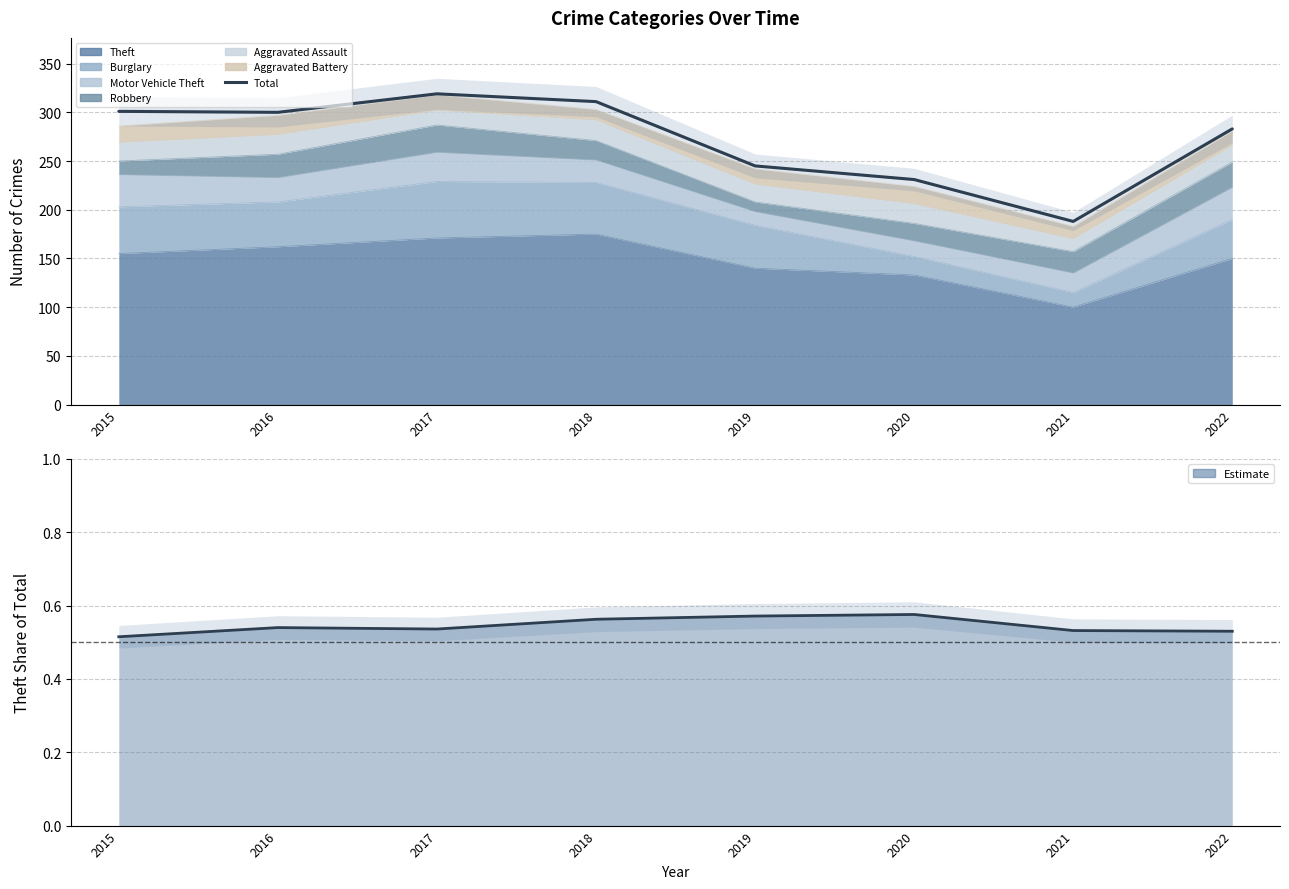

What is the value of the 7th point from the left?

188